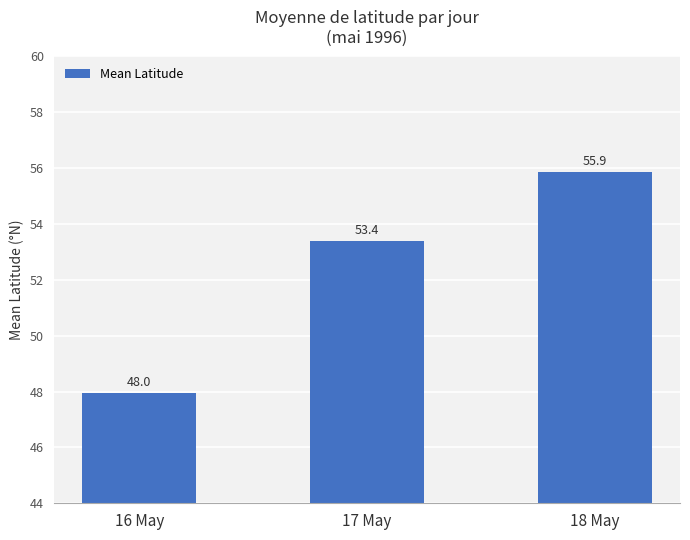

Count the values in the range 47 to 55.

2